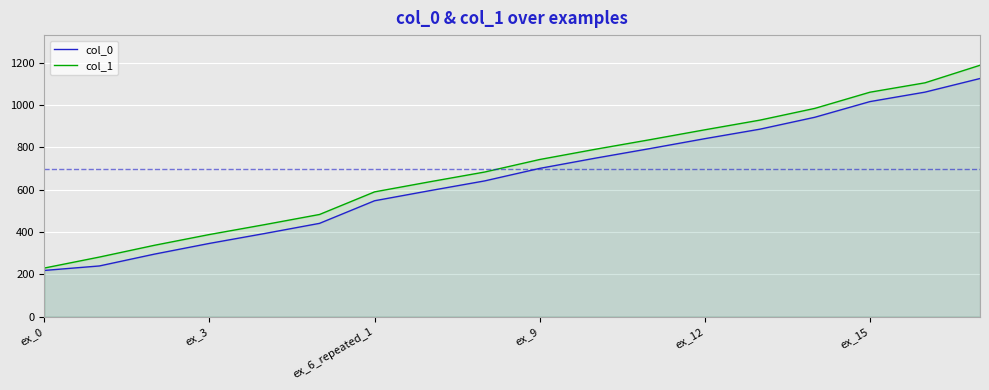

Which category has the highest value in the col_1 series?

17